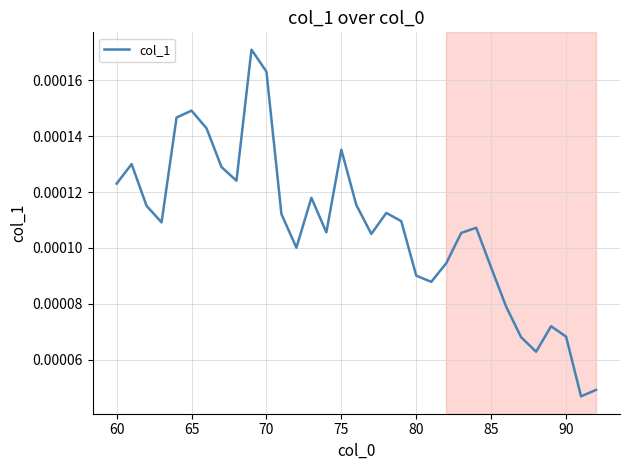

Does the chart have visible grid lines?

Yes